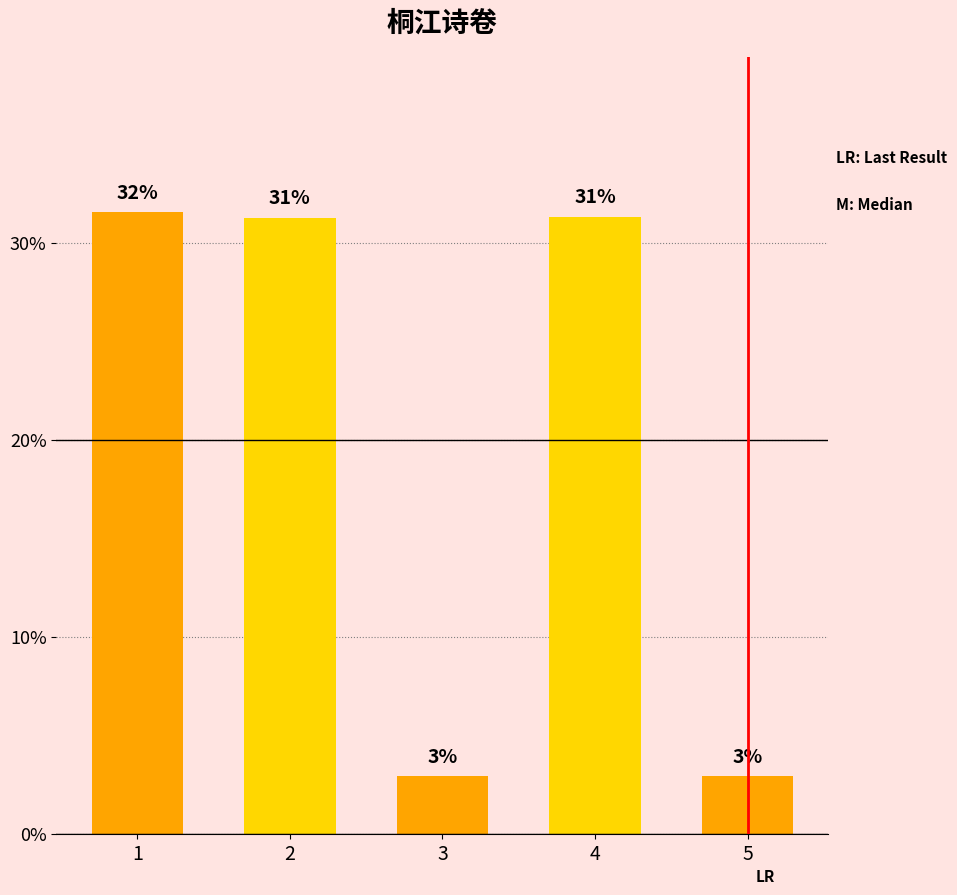

The chart shows a value of 0.0 at 5. True or false?

False